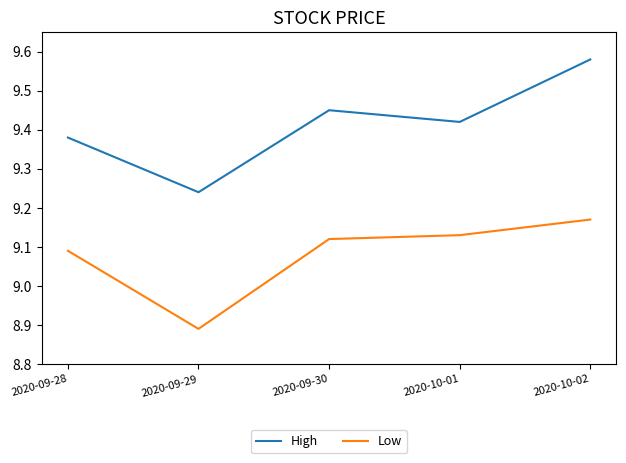

What is the difference between the High values at 2020-09-29 and 2020-09-28?

0.1